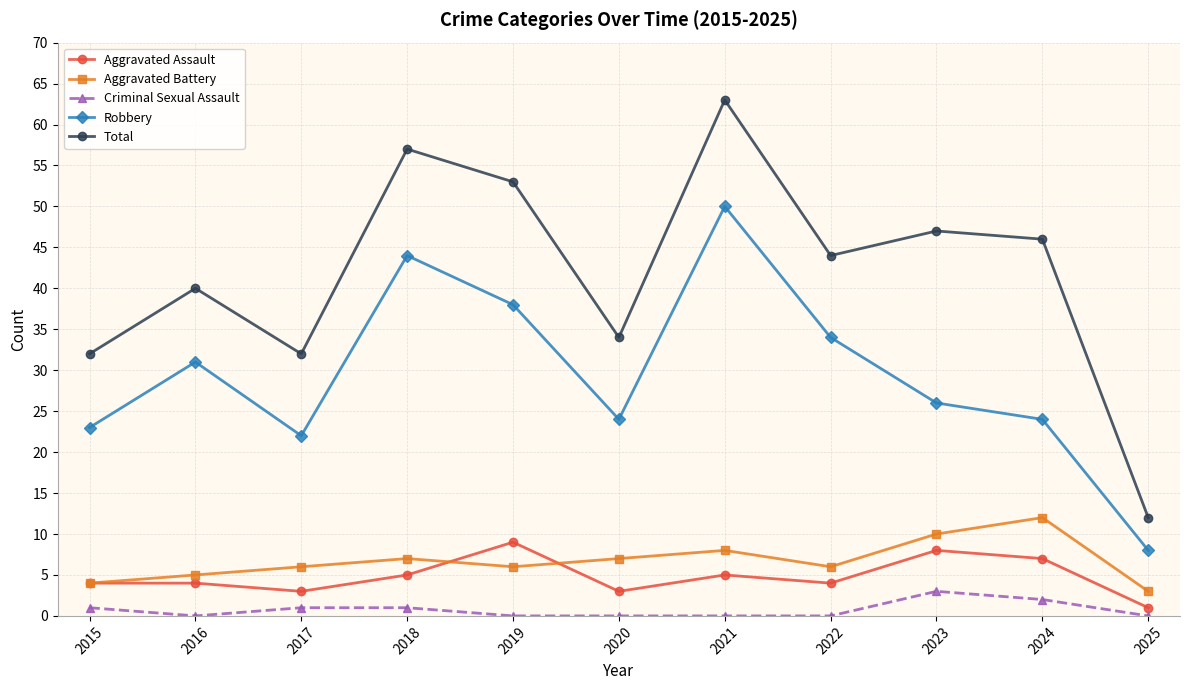

How many values in the Total series are below 44?

5